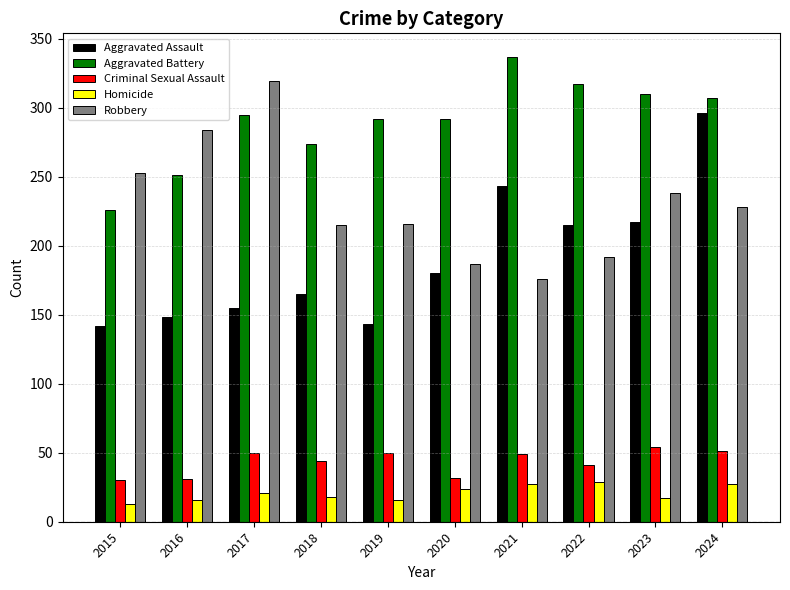

Which series has the largest total across all categories?

Aggravated Battery